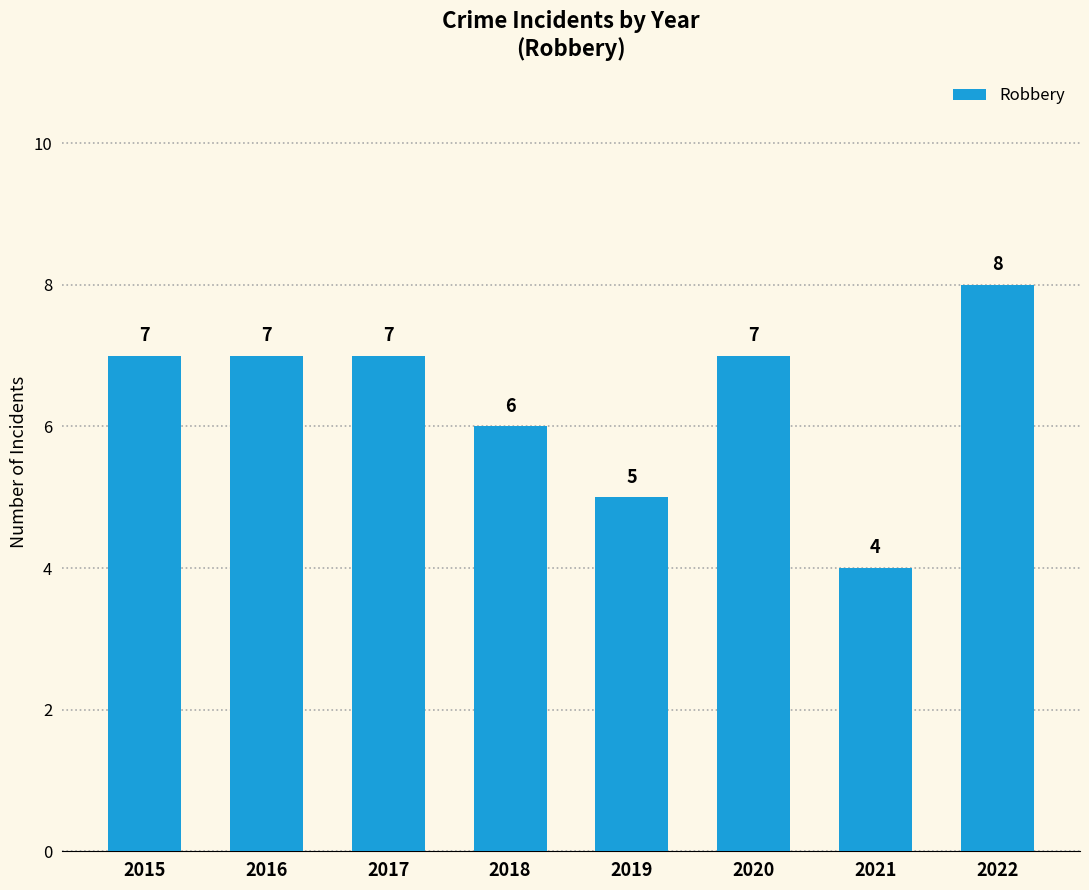

Reading left to right, what are all the values shown in this chart?

7	7	7	6	5	7	4	8